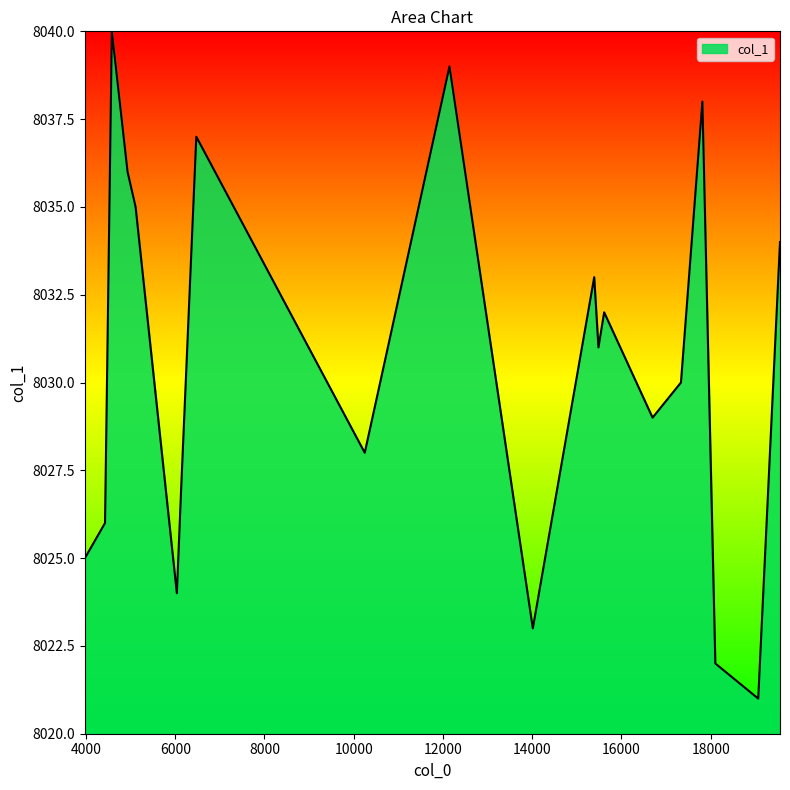

What is the smallest value displayed?

8021